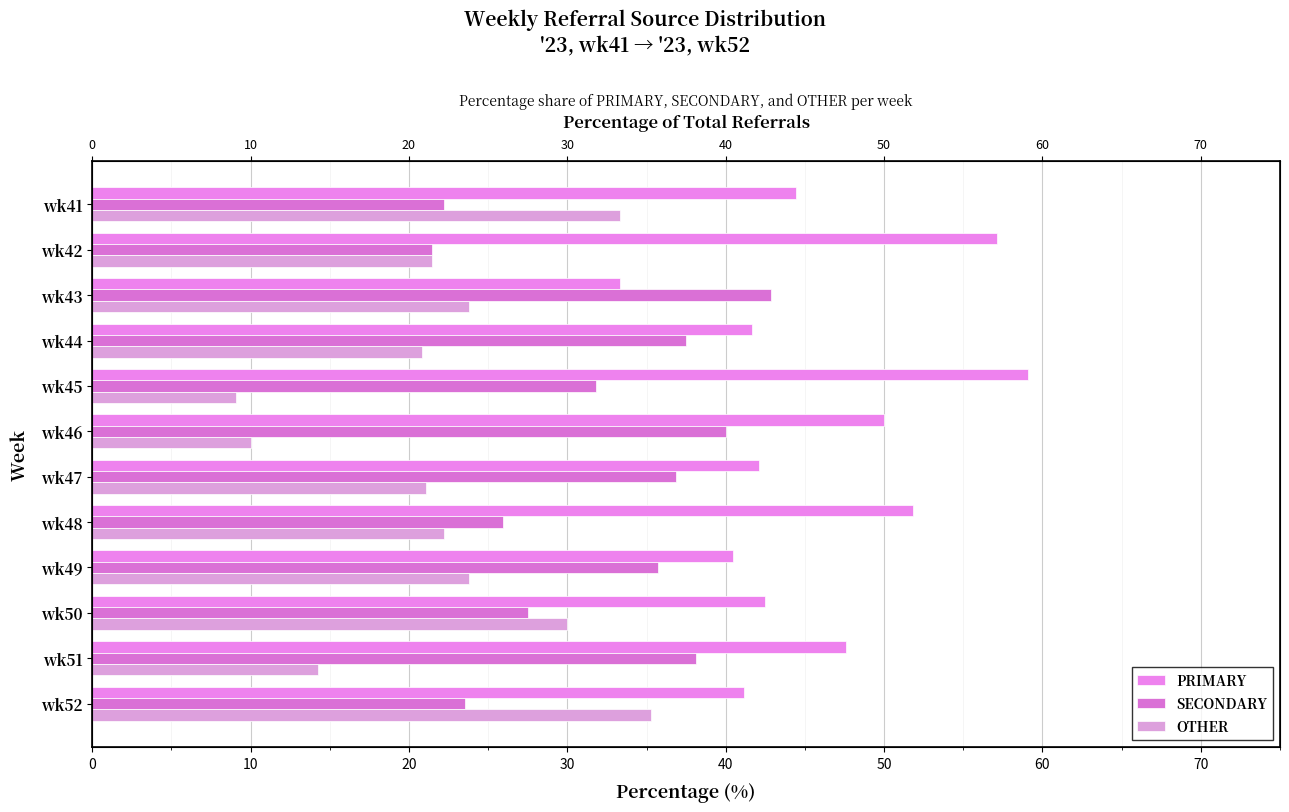

List the series in order of their peak value, highest first.

PRIMARY, SECONDARY, OTHER